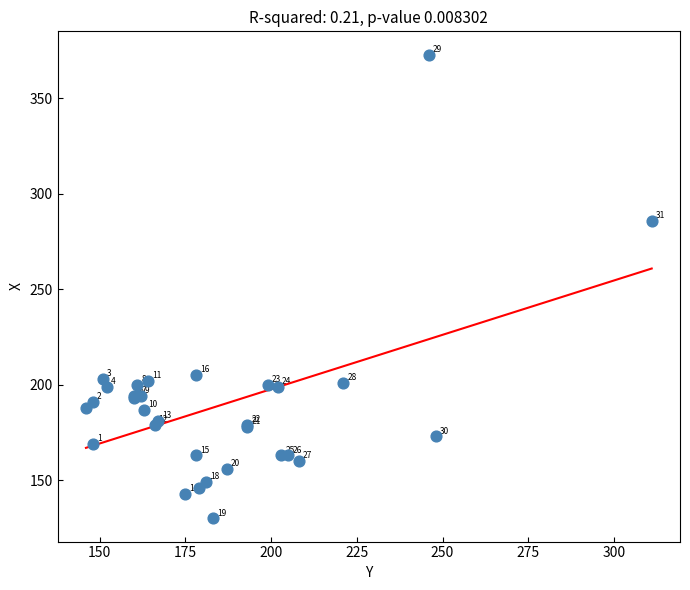

What Y value in the scatter plot is closest to 251?

286